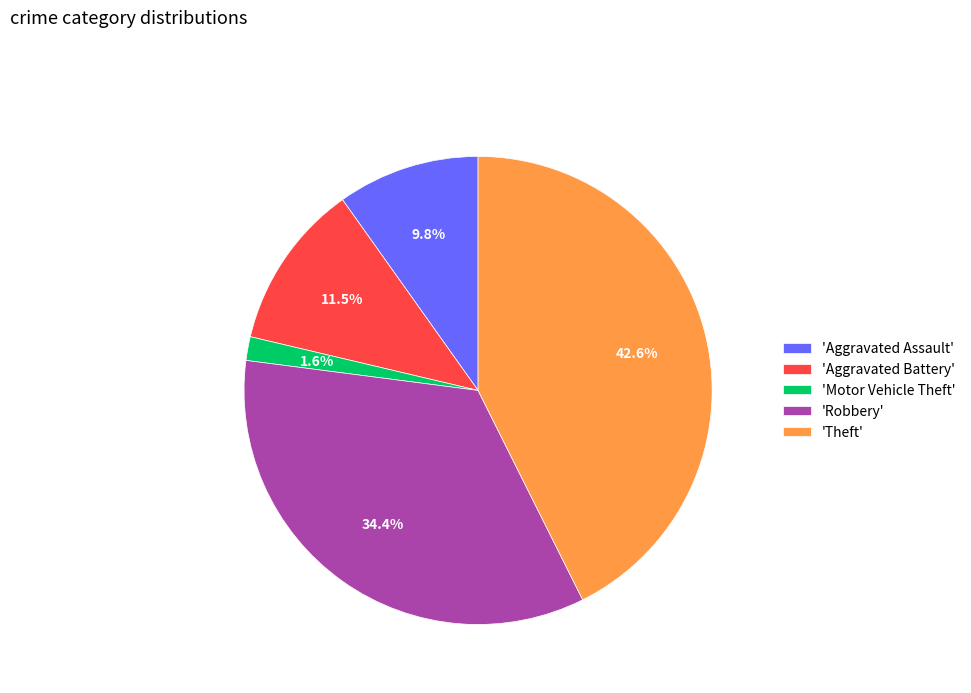

How many segments does this pie chart have?

5